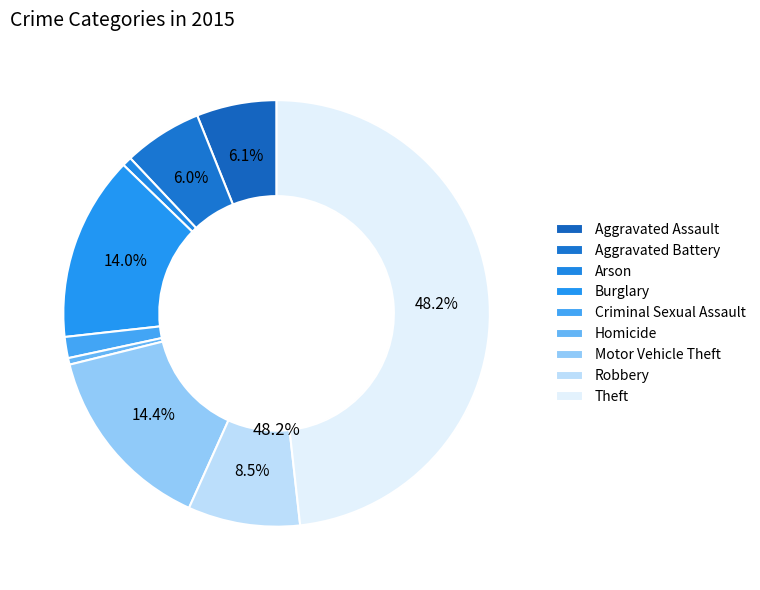

Between Burglary and Criminal Sexual Assault, which is larger?

Burglary